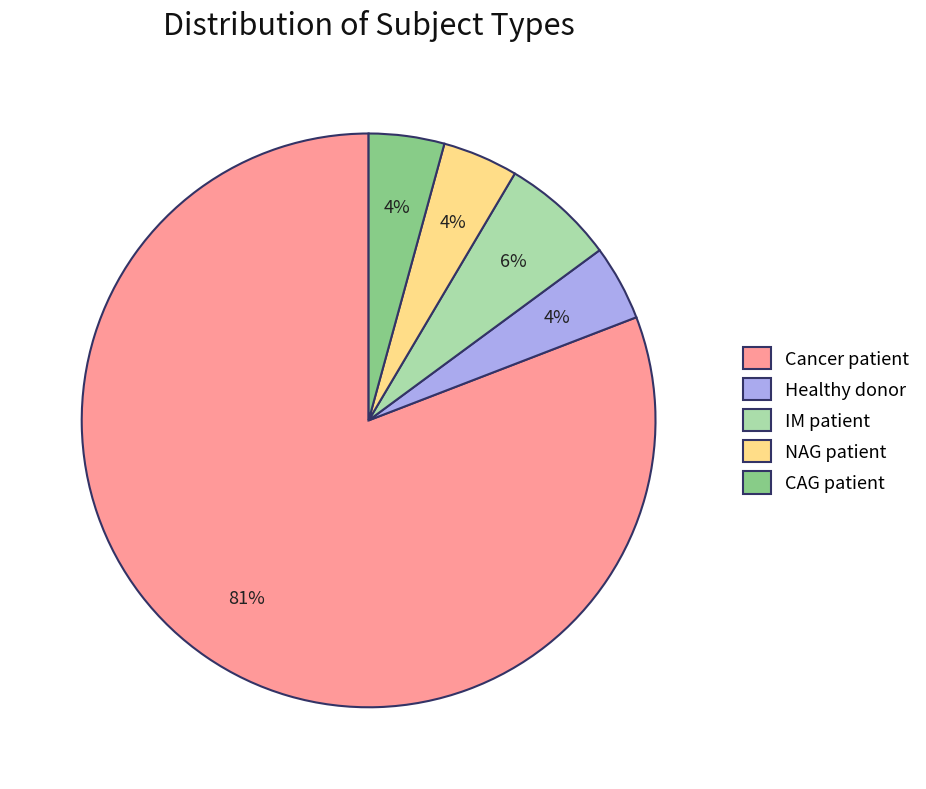

Count the number of slices in the pie.

5